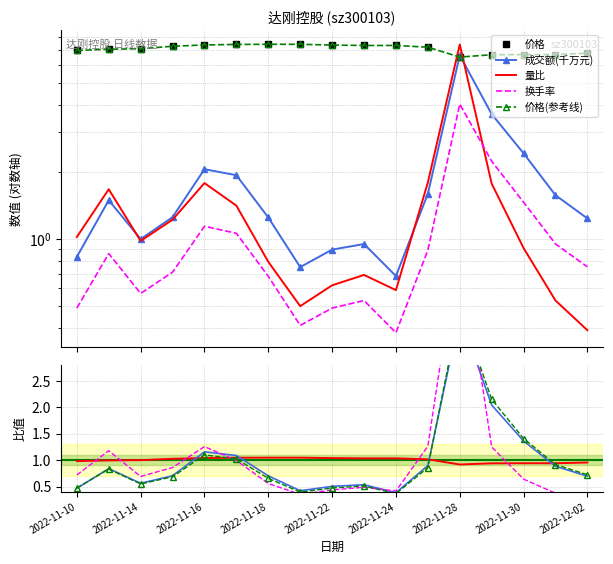

How many times do 换手率 and 量比 cross each other?

1